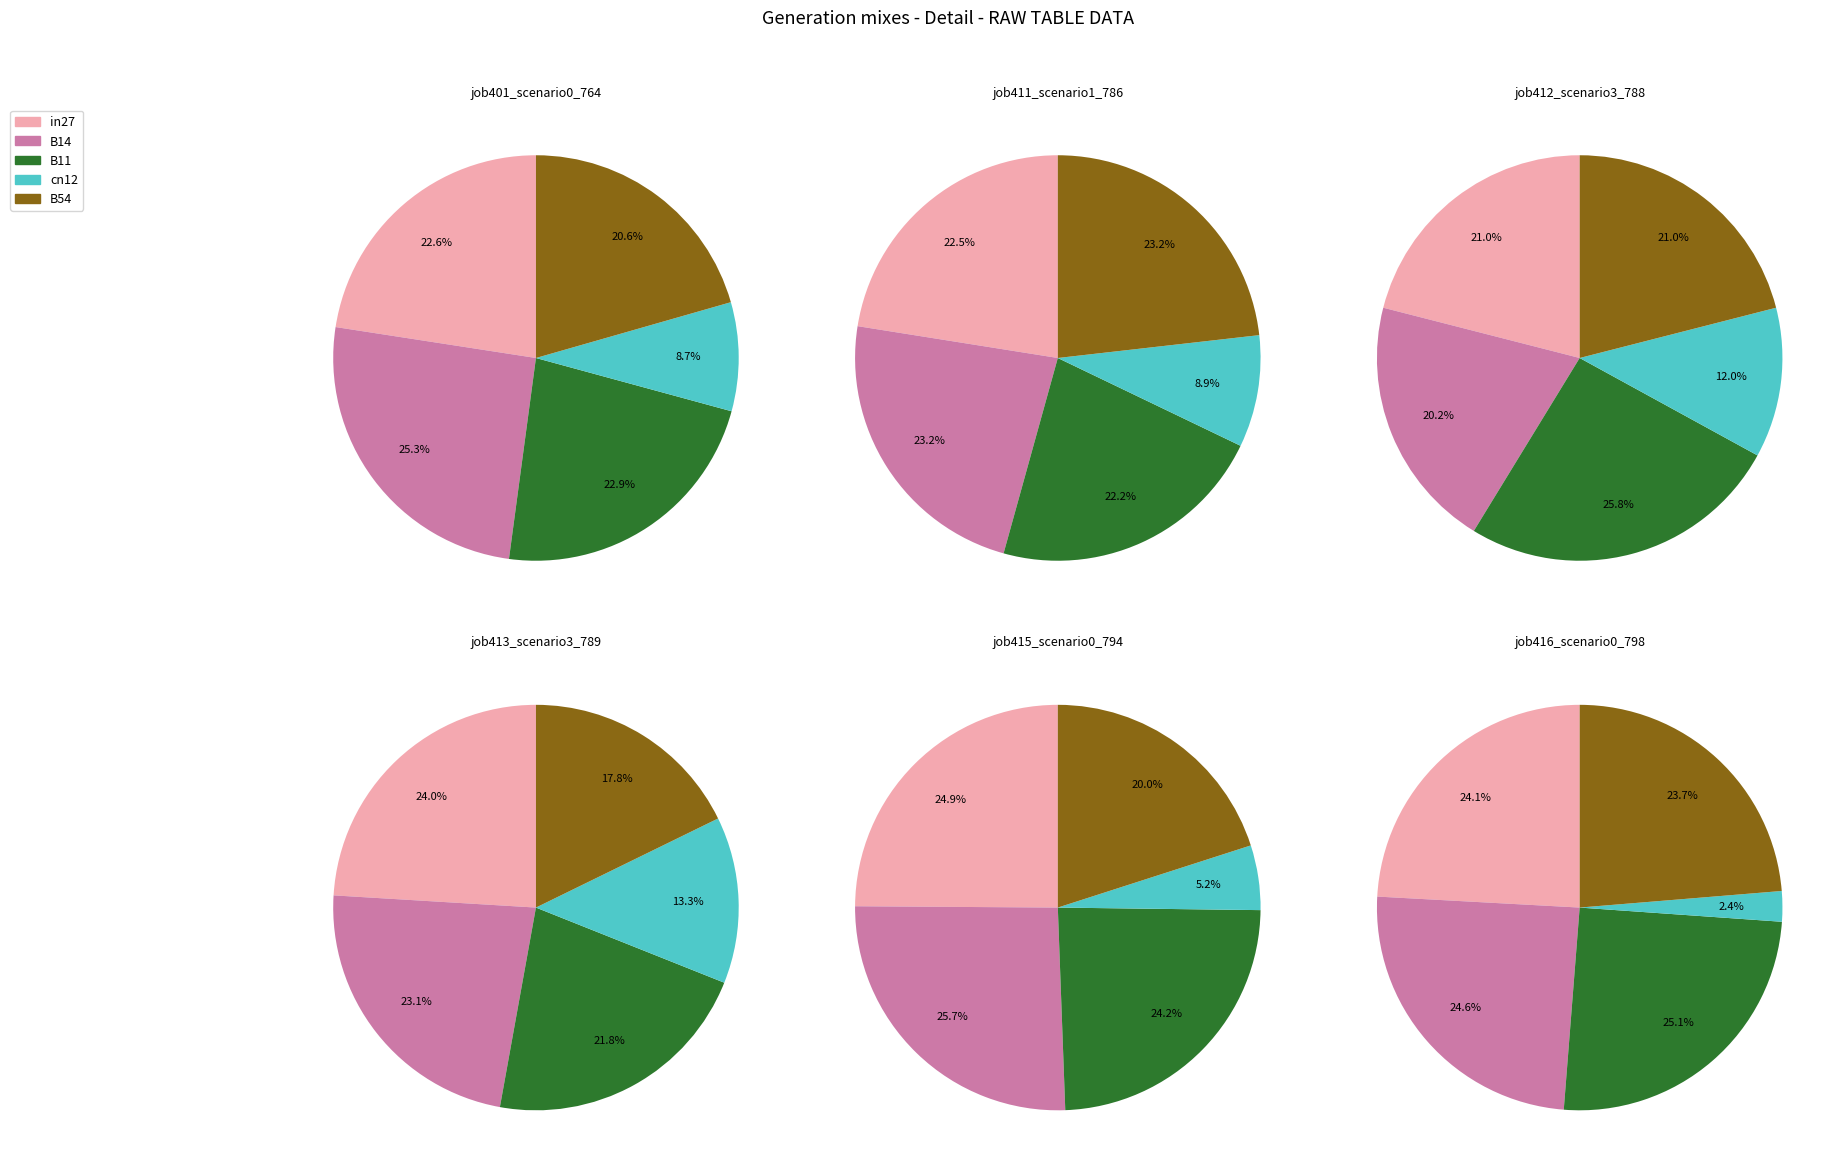

To the nearest percent, what is the average slice percentage?

20%